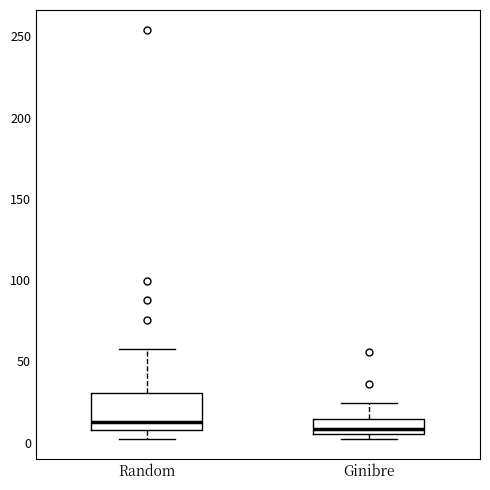

Where is the upper edge of the box for Ginibre on the y-axis? The values are not printed on the chart, so give them approximately, as read against the axis.

15